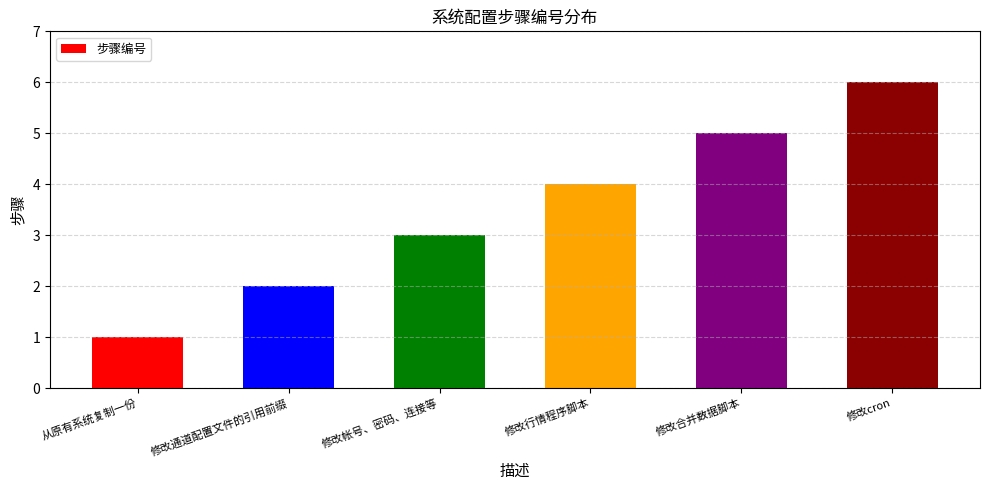

What is the label of the 3rd bar from the left?

修改帐号、密码、连接等